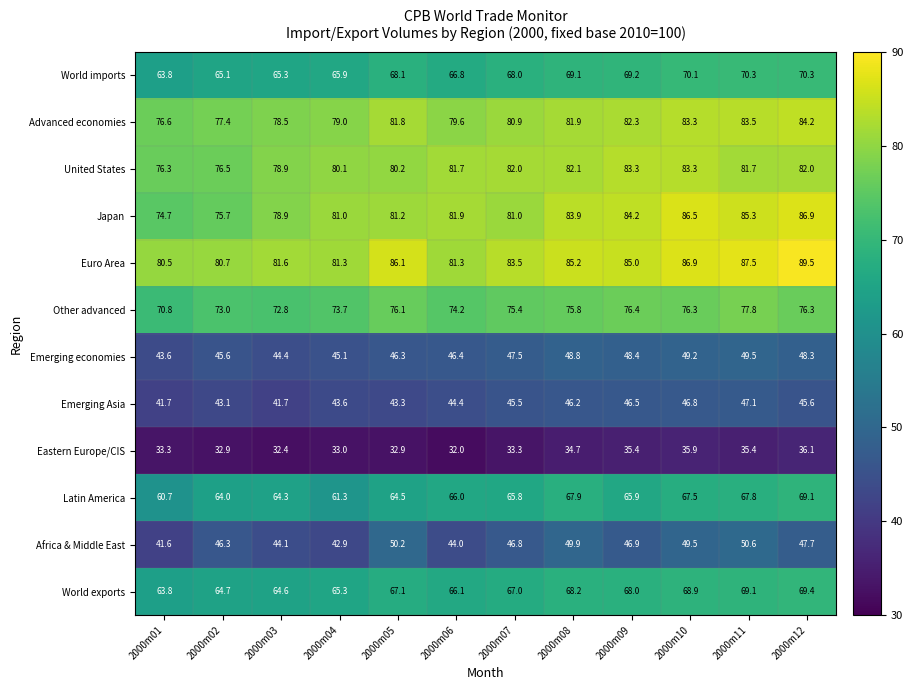

What is the difference between the maximum and second lowest values in the Other advanced series?

5.0